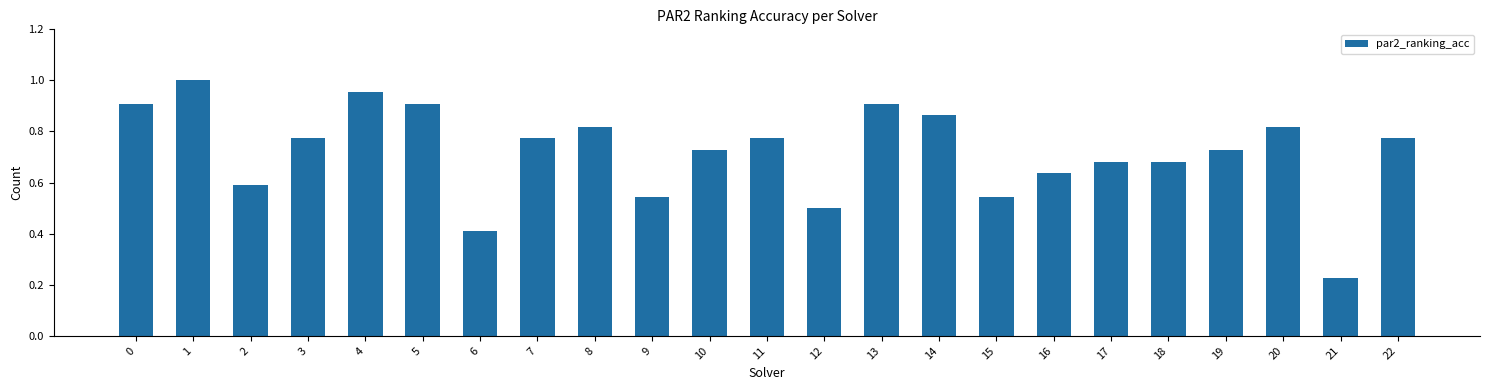

At which label is the value closest to 0?

21